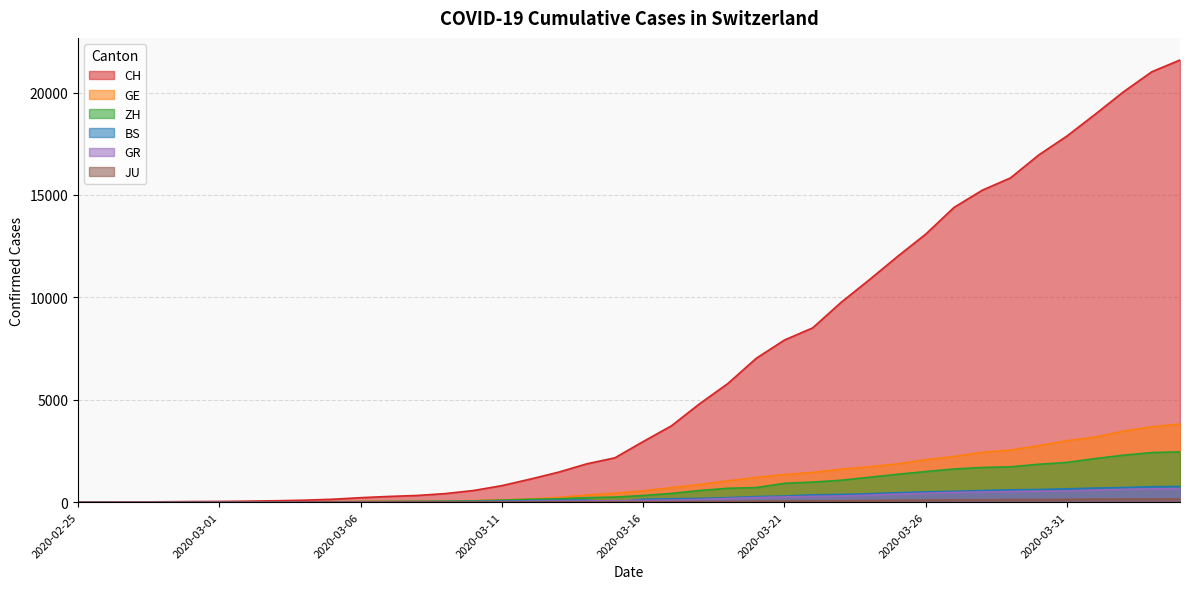

What is the sum of the ZH values at 2020-03-14 and 2020-03-30?

2071